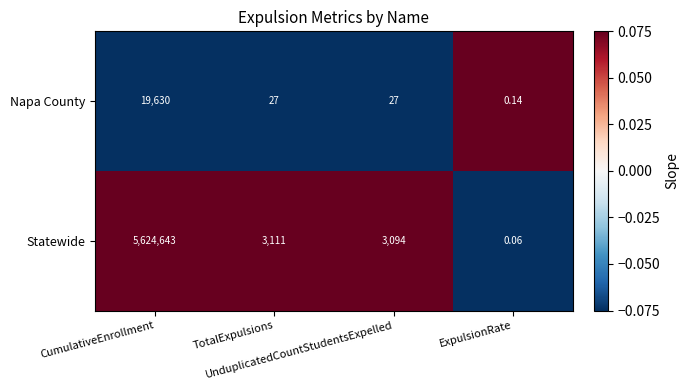

Which series has the largest total across all categories?

Statewide